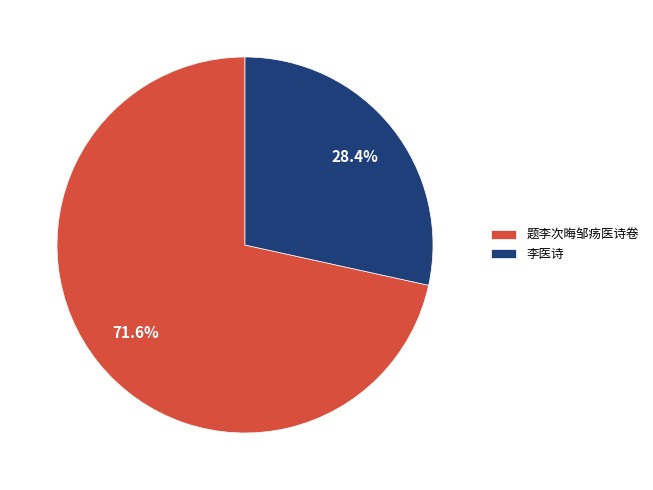

To the nearest percent, what is the combined percentage of 题李次晦邹疡医诗卷 and 李医诗?

100%